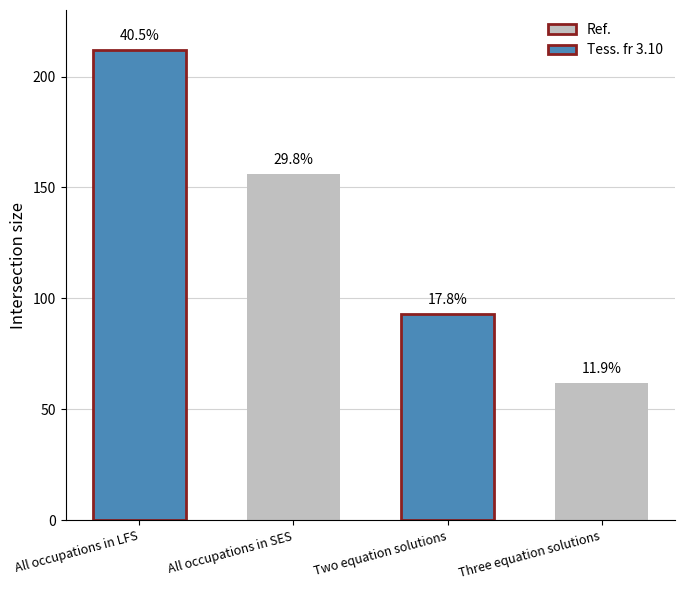

How many bars are there in total?

4